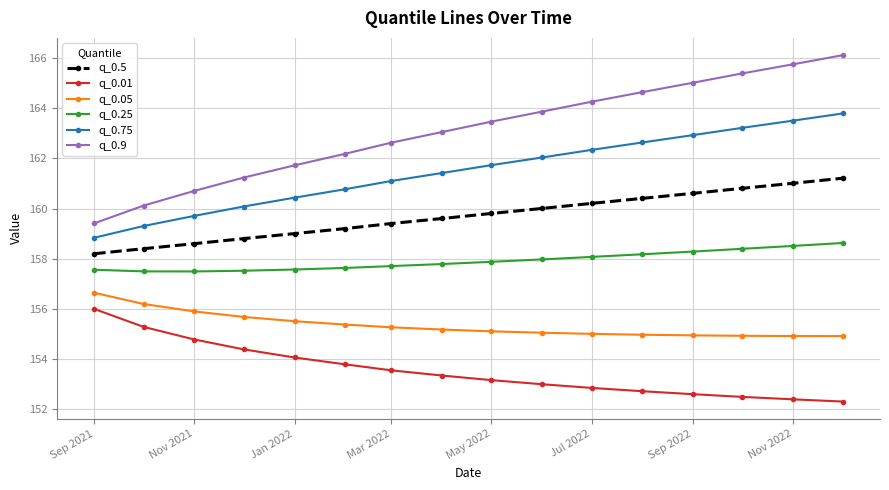

List the series in order of their peak value, highest first.

q_0.9, q_0.75, q_0.5, q_0.25, q_0.05, q_0.01